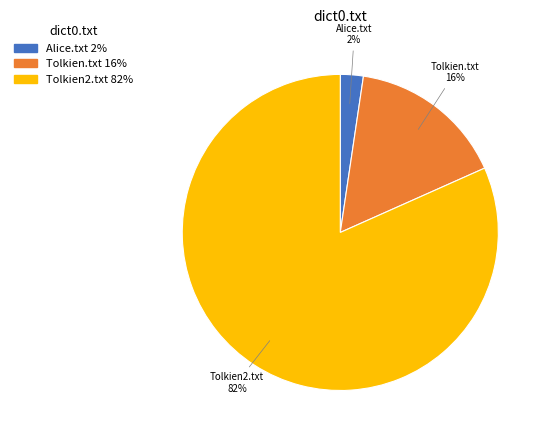

Do Tolkien2.txt and Alice.txt together represent more than half of the pie?

Yes